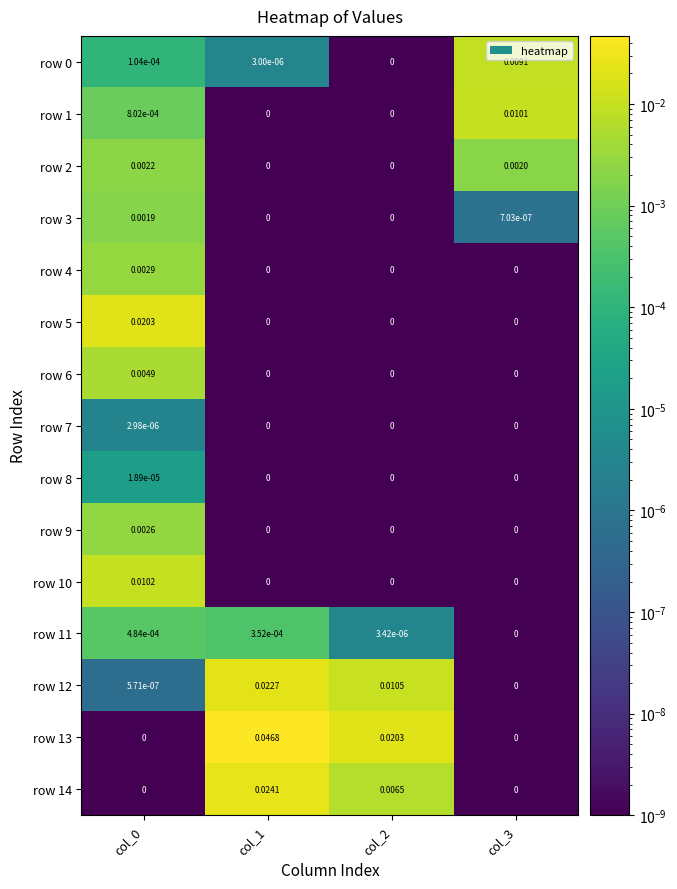

Is the value of row 10 at col_2 greater than the value of row 14 at col_2?

No